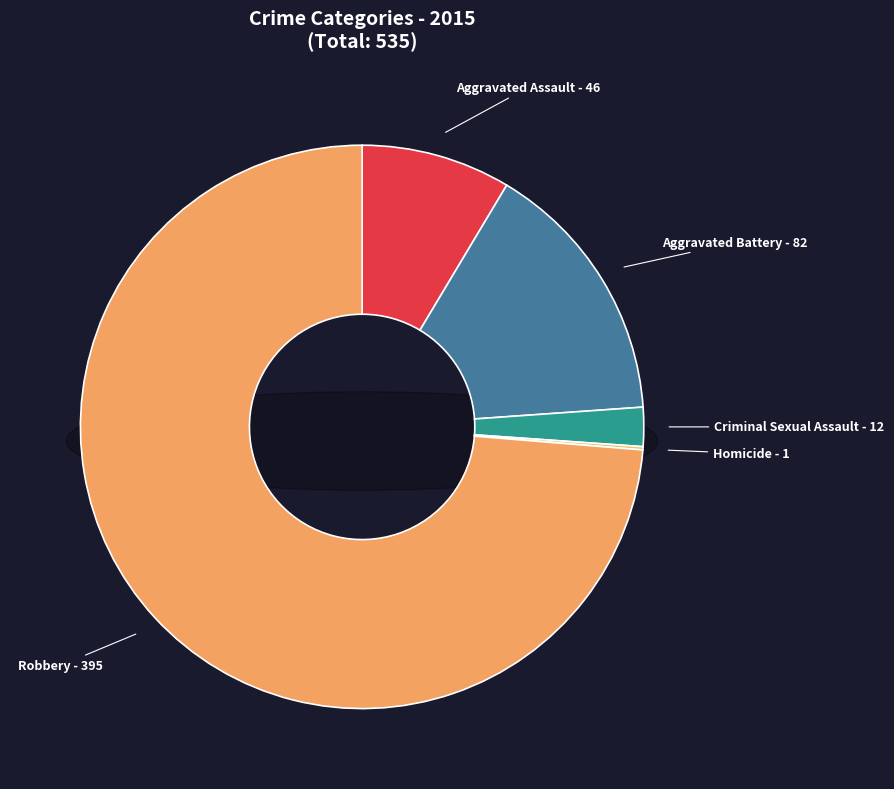

What is the smallest slice in the pie chart?

Homicide